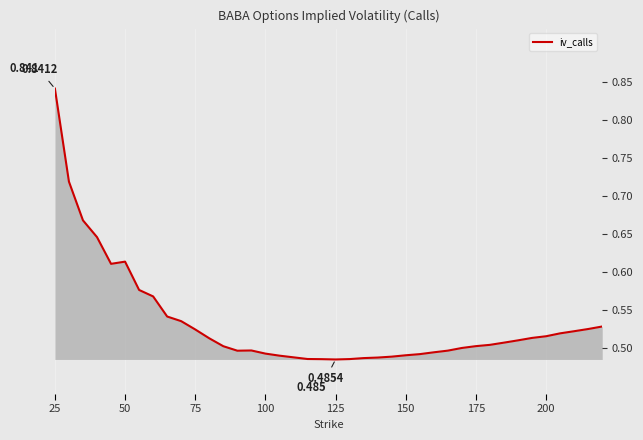

What is the average value?

0.5